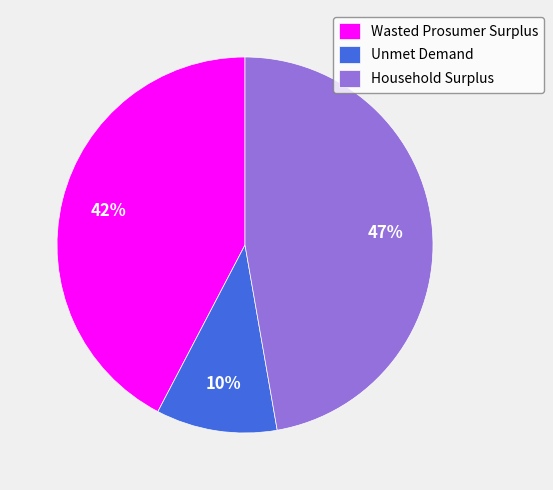

The Wasted Prosumer Surplus slice represents 42% of the pie. True or false?

True